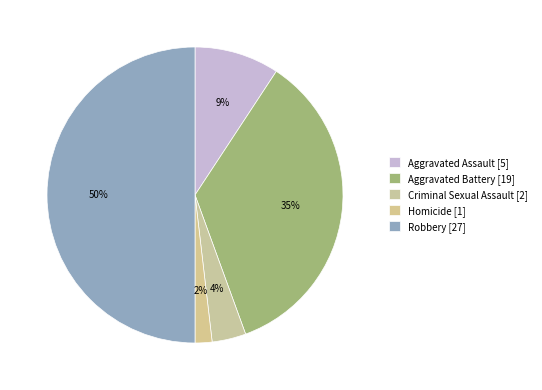

What portion of the pie excludes Robbery?

50.0%